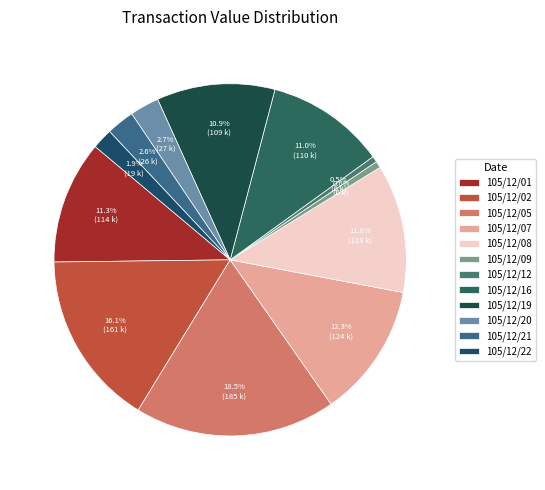

To the nearest percent, what is the difference between the 105/12/07 and 105/12/01 slice percentages?

1%